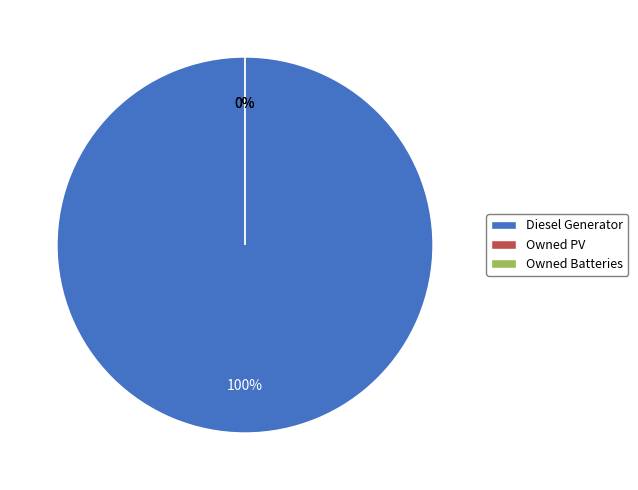

Count the number of slices in the pie.

3